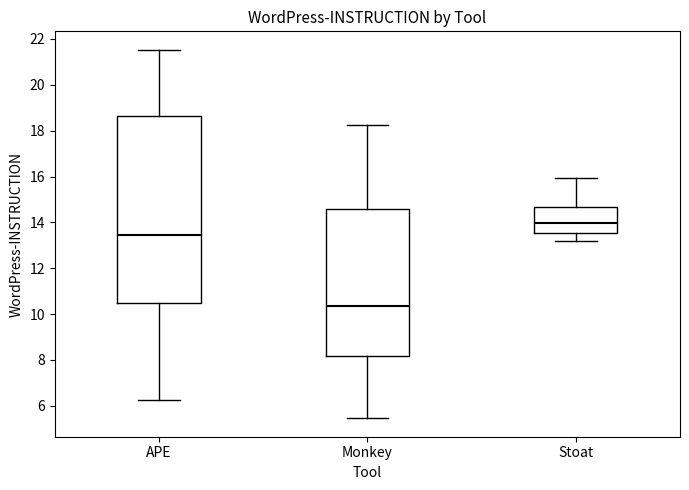

Which box is the tallest, from its lower edge to its upper edge?

APE